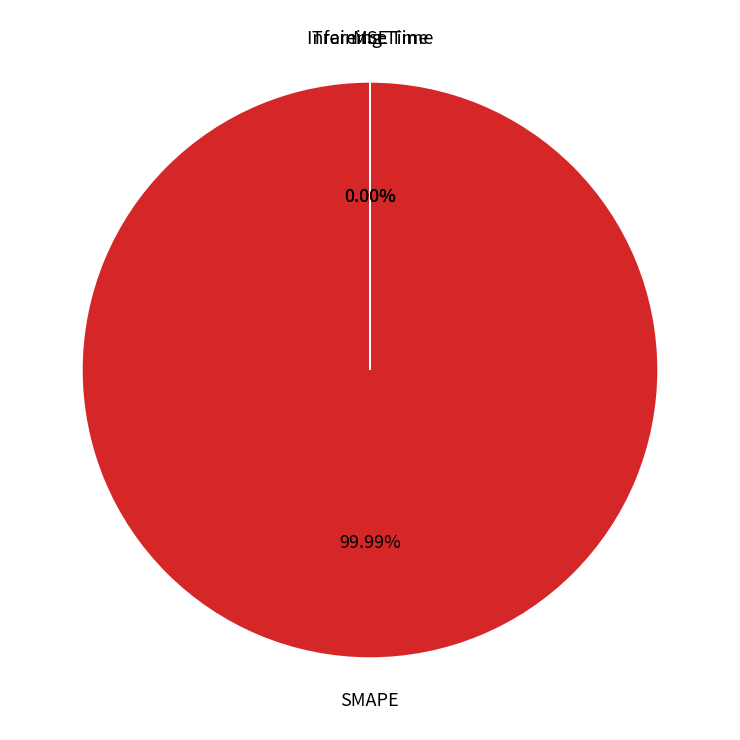

How many slices are in this pie chart?

4